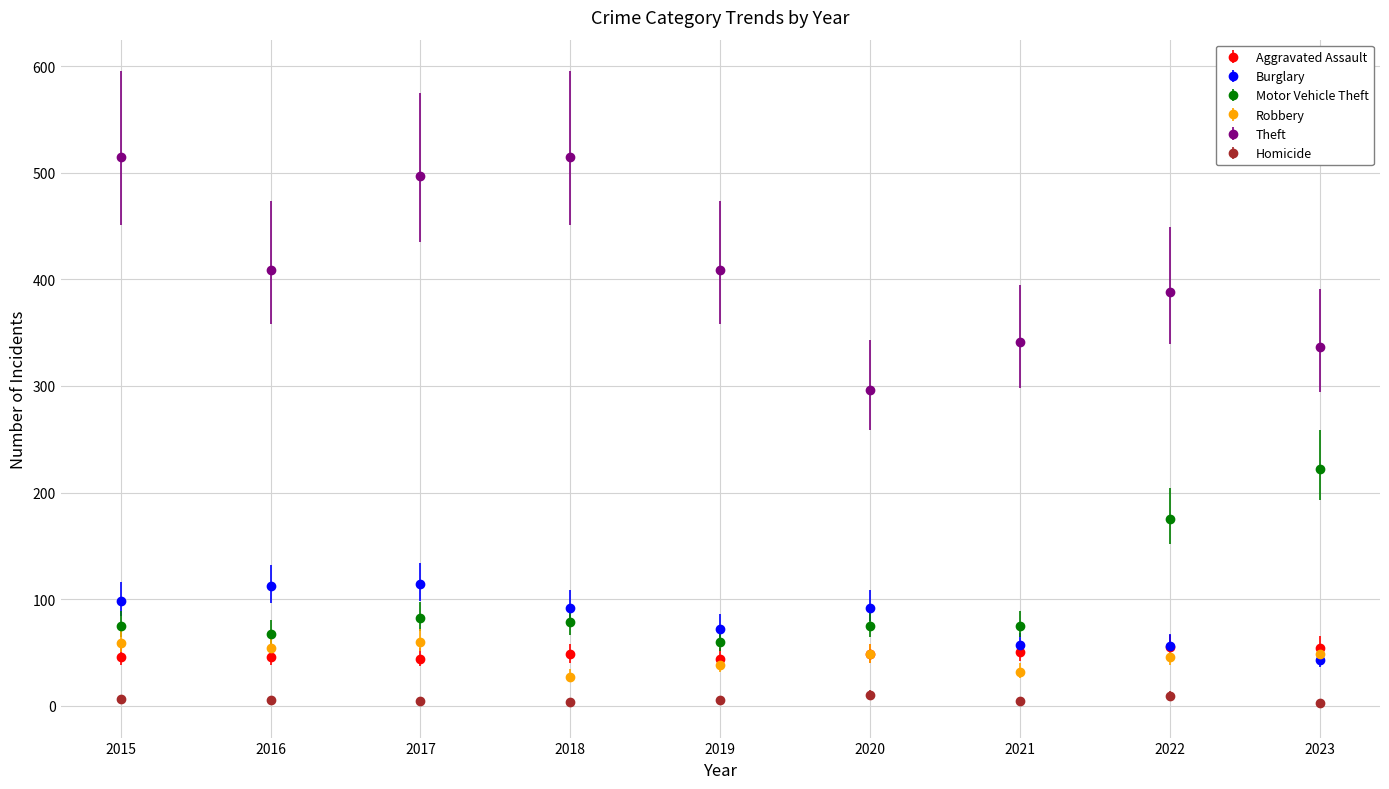

What is the value of the Robbery point at the 6th from the left?

48